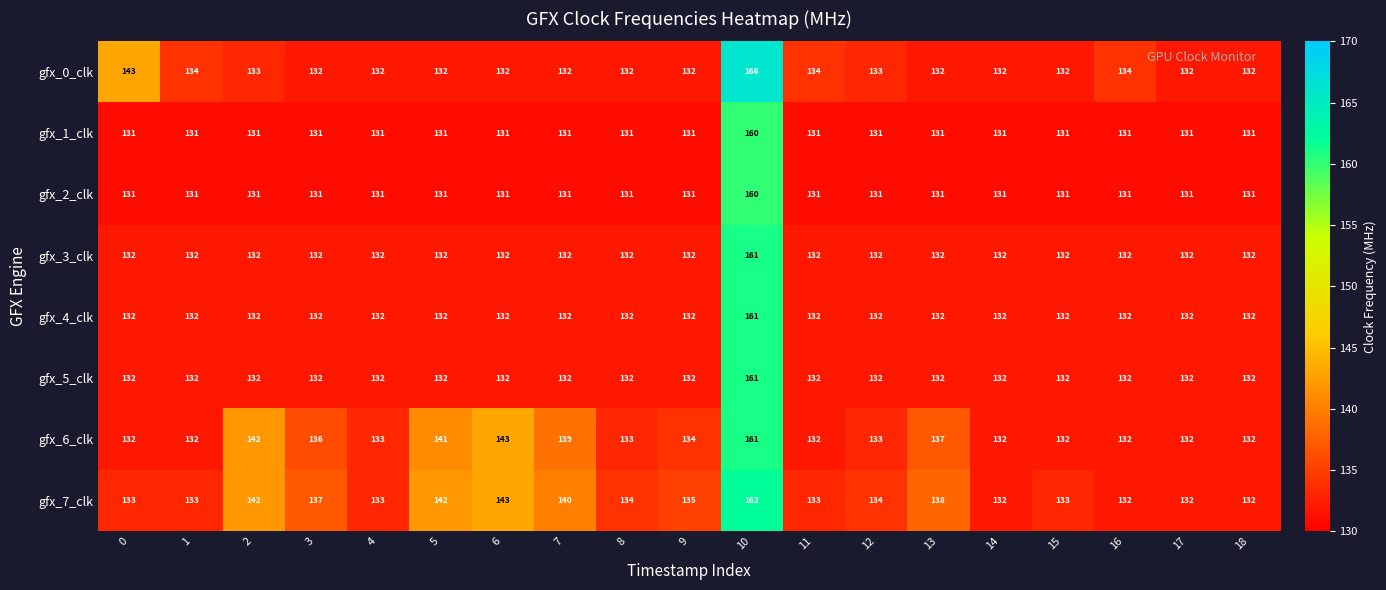

At which category is the sum across all series the highest?

10